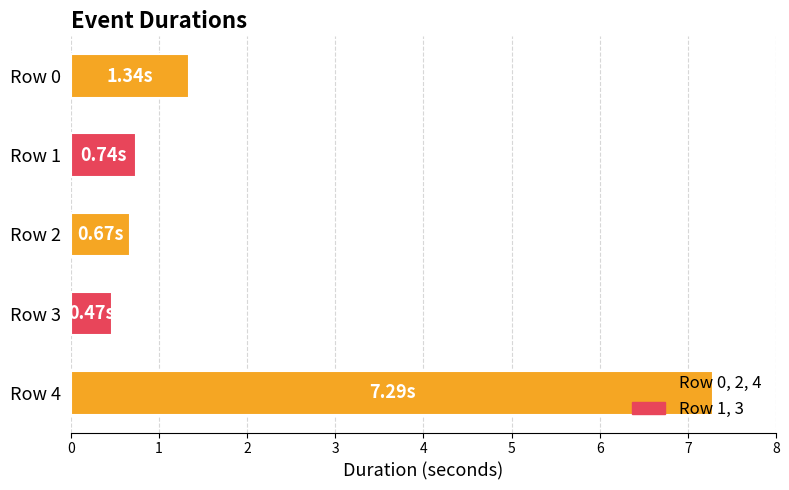

What is the change in value from Row 0 to Row 3?

-0.9